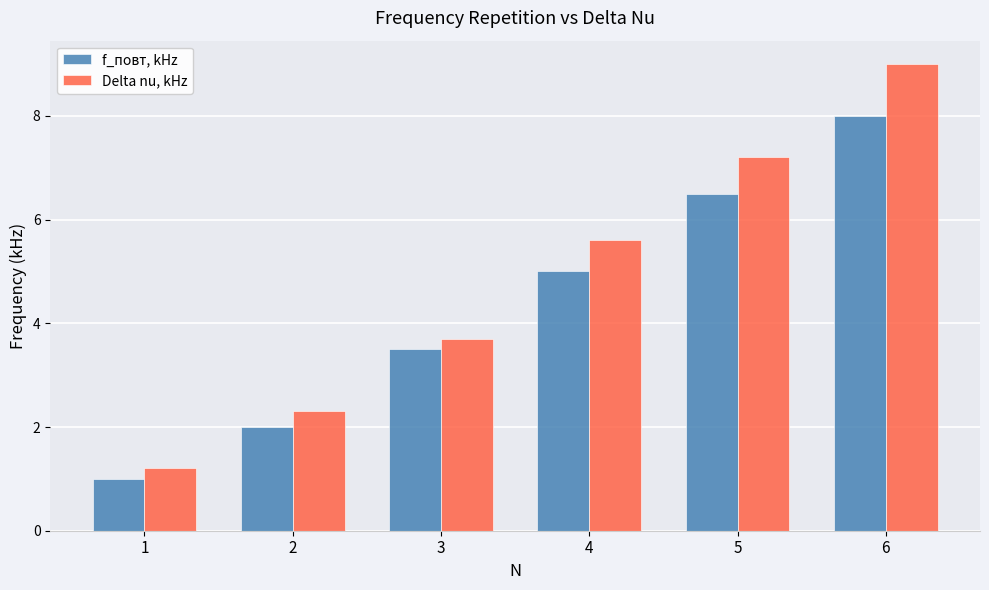

Between 5 and 6, which series saw the biggest shift?

Delta nu, kHz